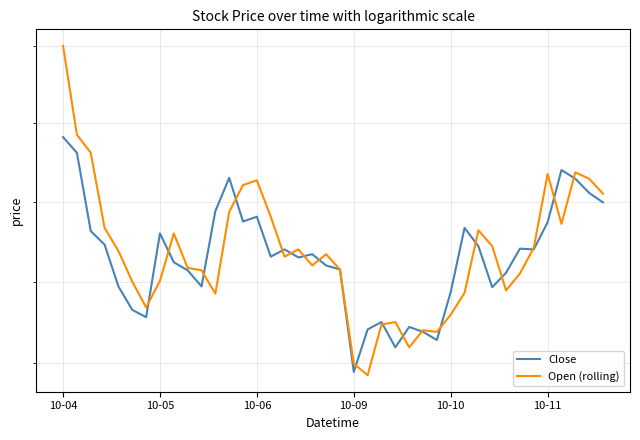

How many data points does each series have?

40